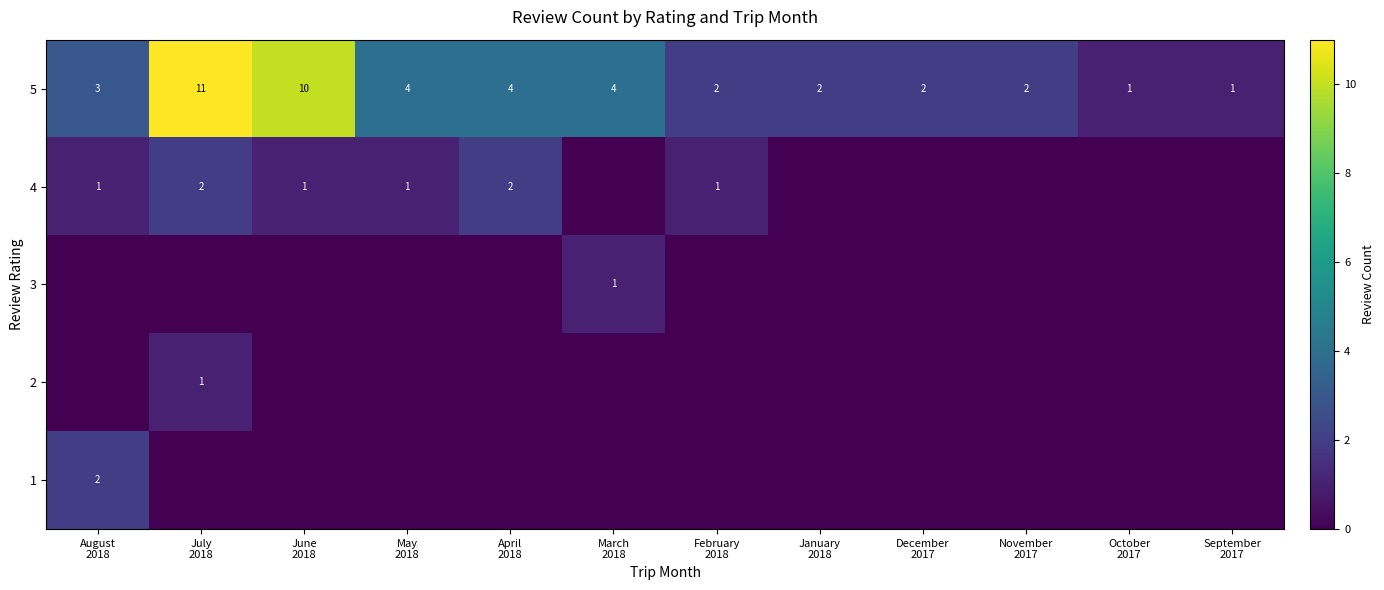

What is the difference between the maximum and minimum values in the 5 series?

10